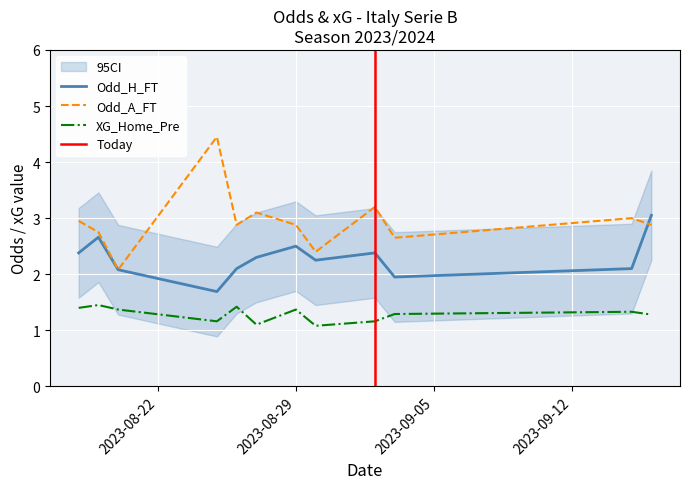

Which category has the highest value in the Odd_H_FT series?

2023-09-16